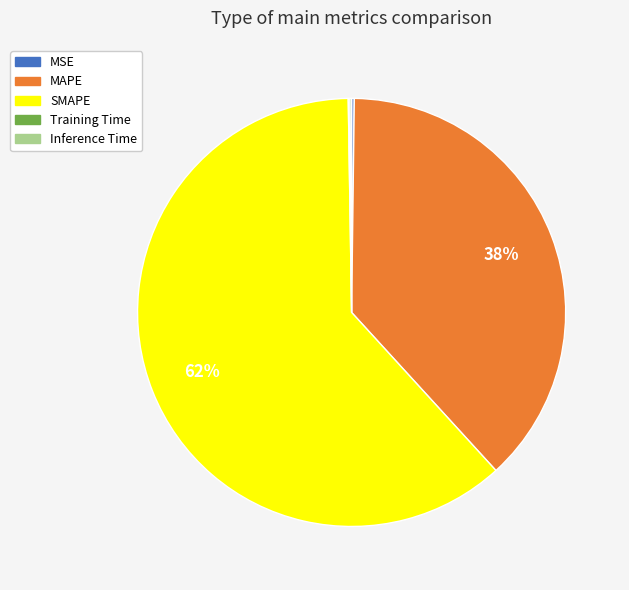

Which slice is the largest?

SMAPE